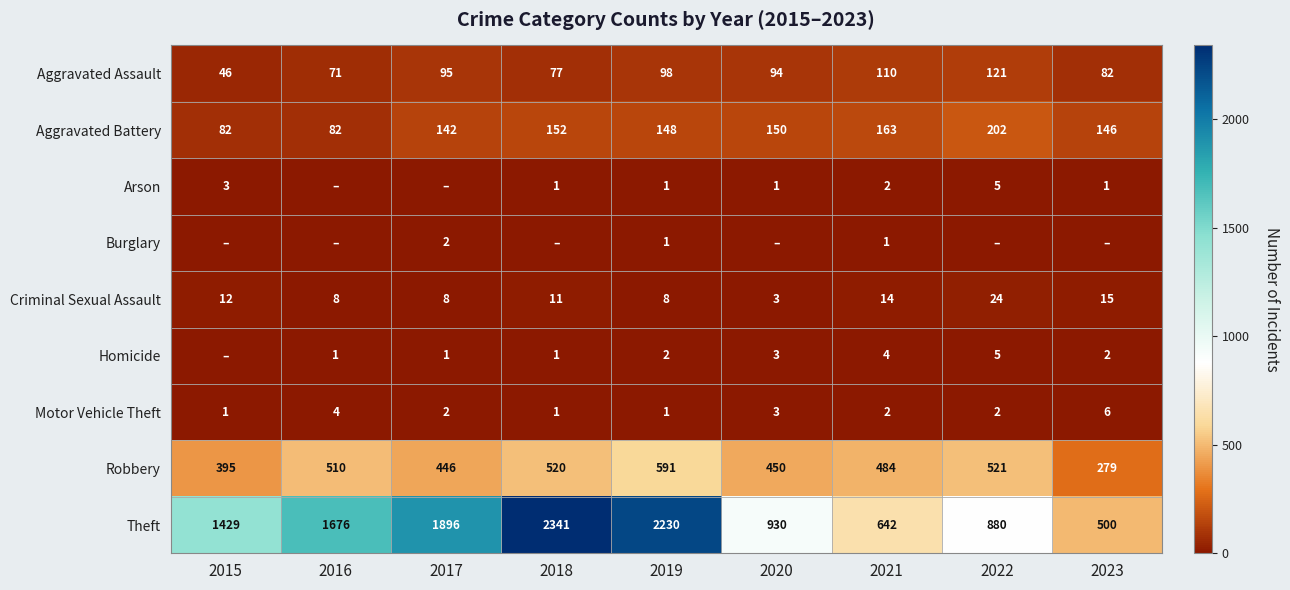

What is the difference between the maximum and minimum values in the Robbery series?

312